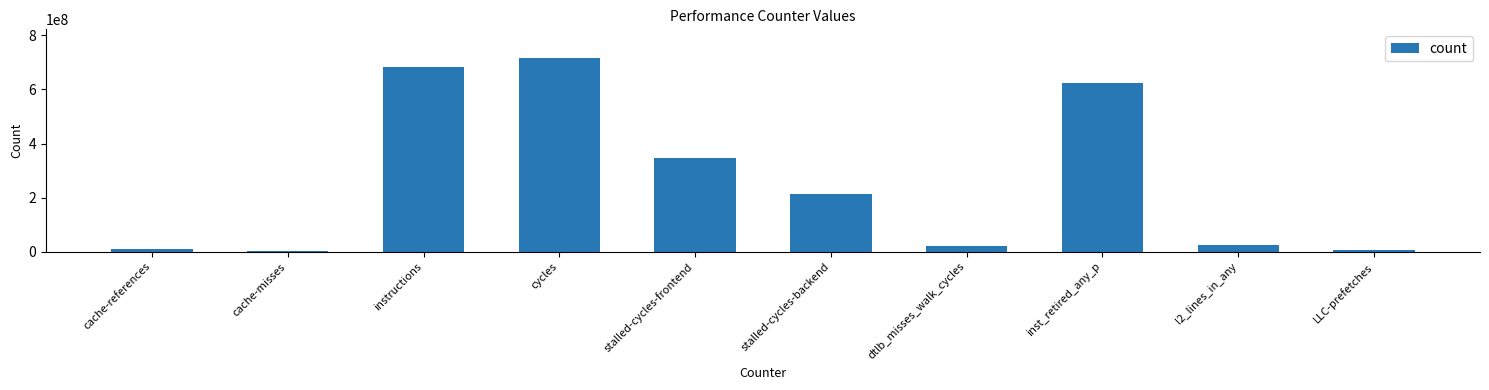

What is the change in value from stalled-cycles-frontend to dtlb_misses_walk_cycles?

-323451763